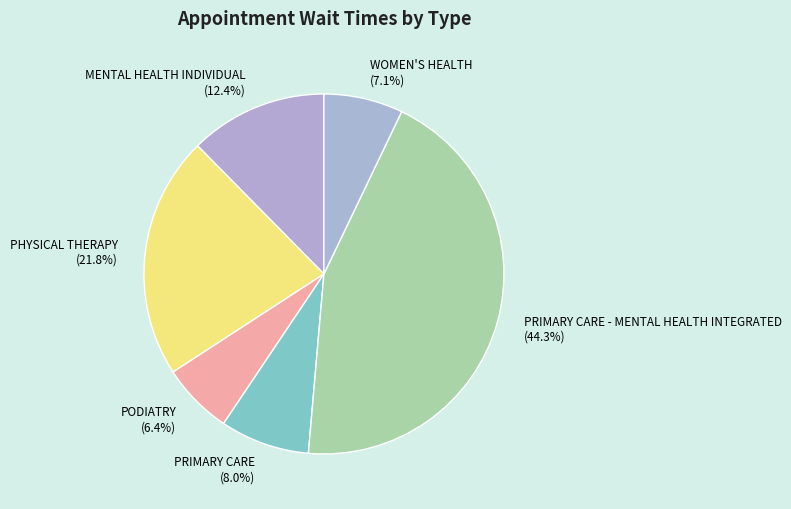

Count the number of slices in the pie.

6